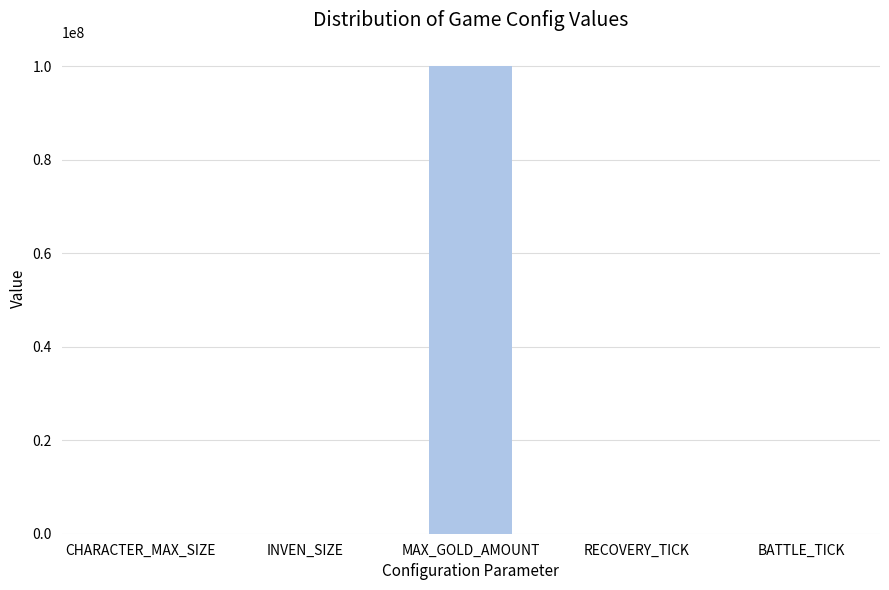

What is the greatest value displayed?

99999999